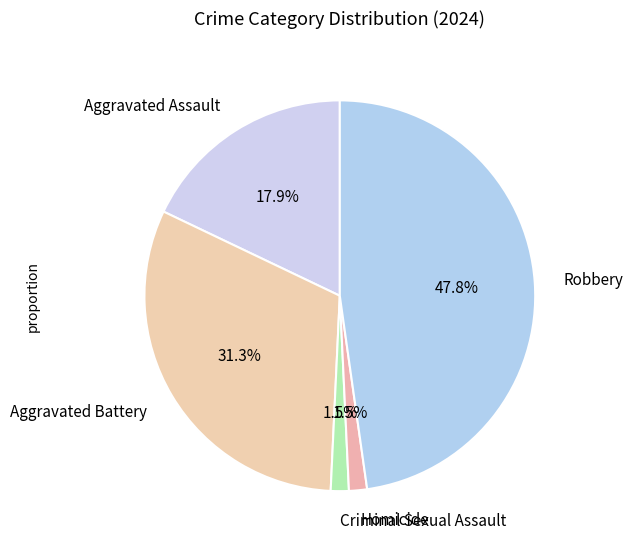

Does Aggravated Assault represent more than half of the total?

No